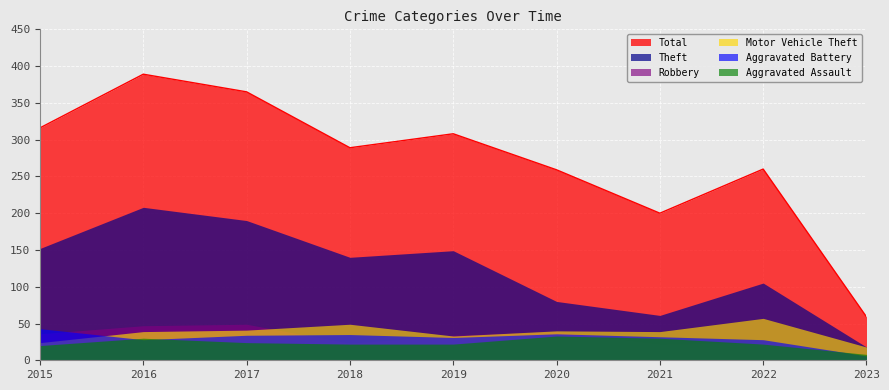

What is the difference between the highest and lowest values at 2020?

226